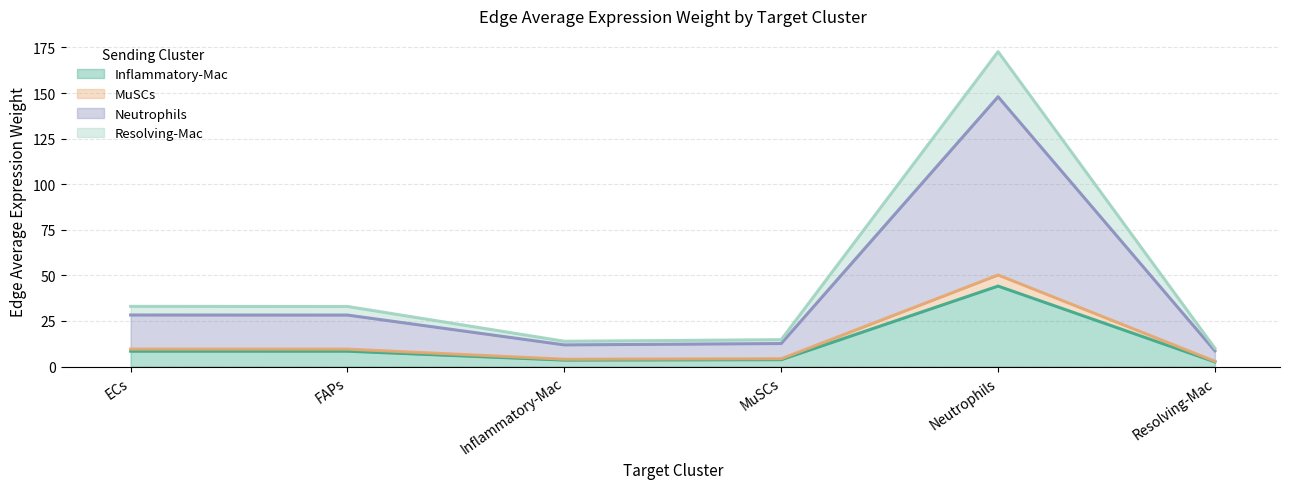

What is the label of the 6th point from the right?

ECs